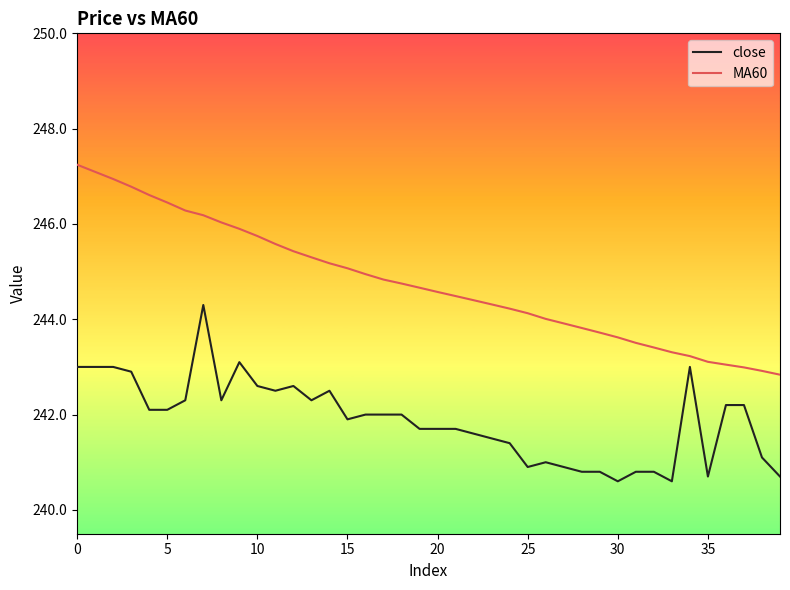

List the series in order of their peak value, highest first.

MA60, close